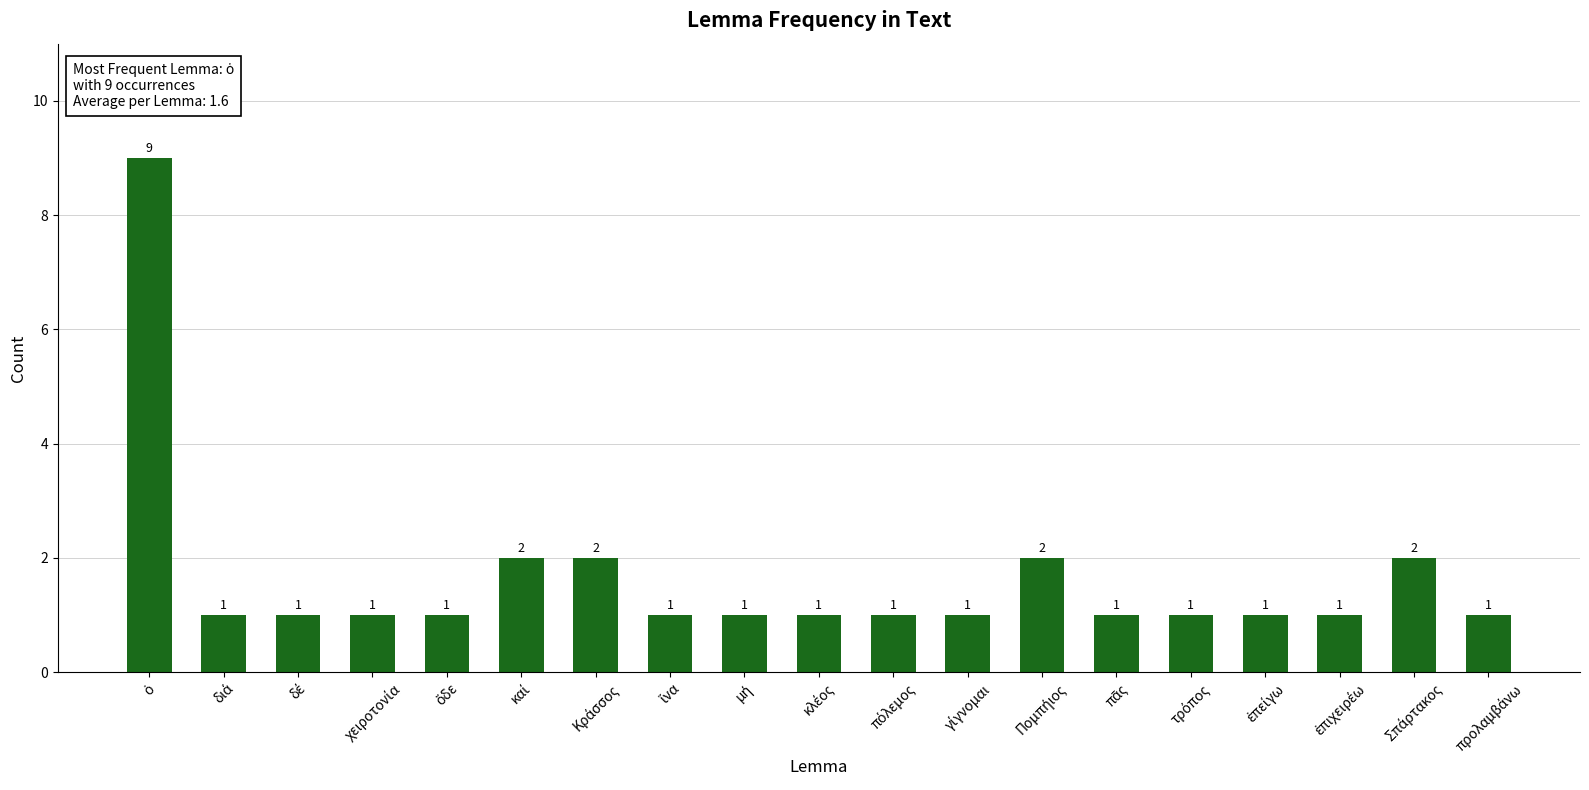

What is the value of the 9th bar from the left?

1